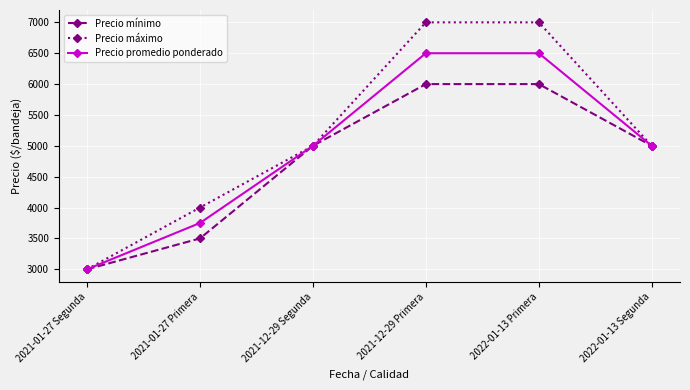

What is the sum of all Precio máximo values?

31000